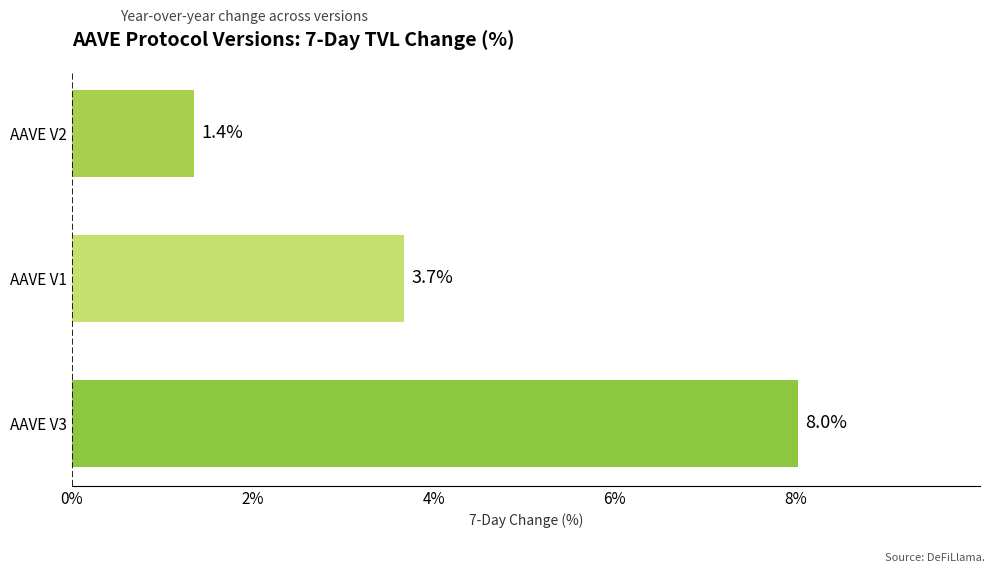

List the labels in order of value, smallest first.

AAVE V2, AAVE V1, AAVE V3